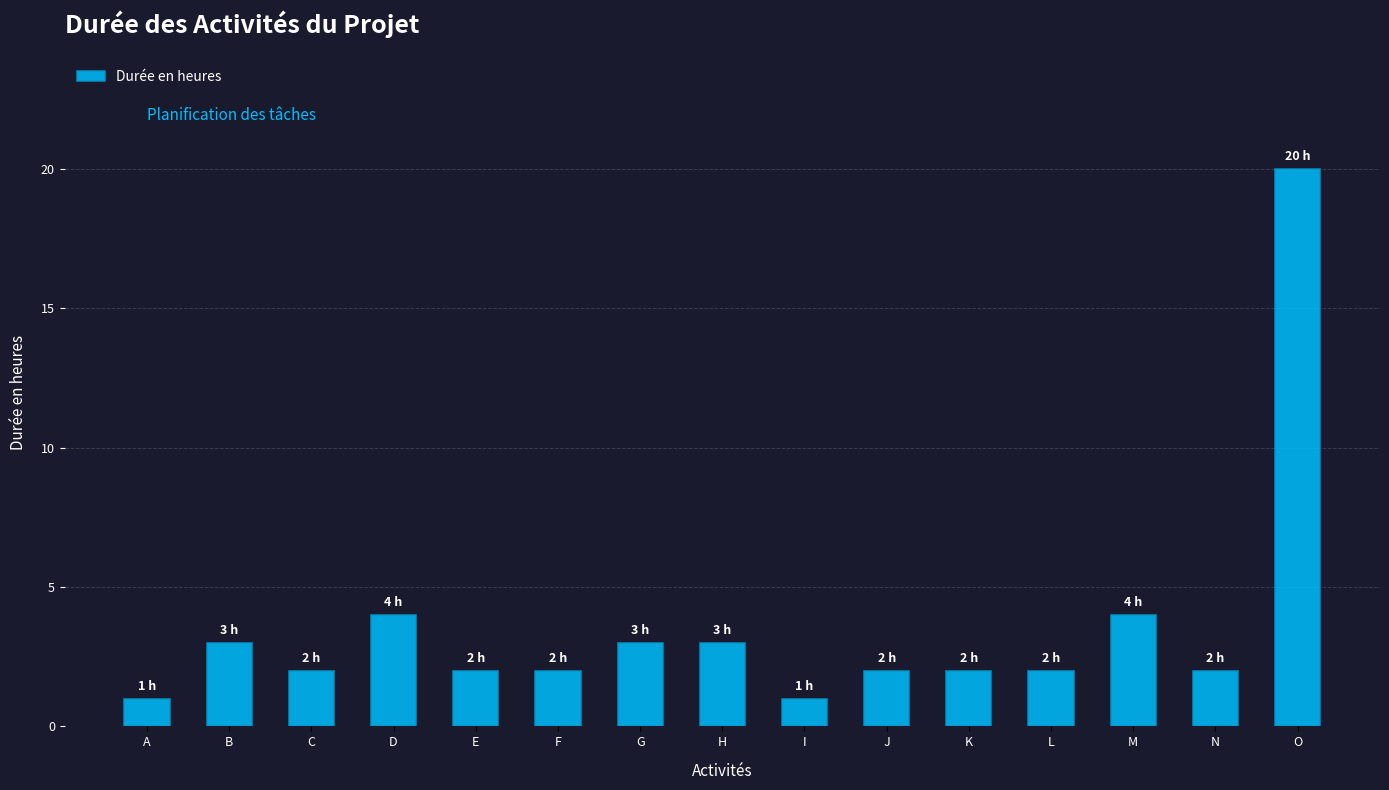

Reading right to left, extract all data points from this chart.

O=20	N=2	M=4	L=2	K=2	J=2	I=1	H=3	G=3	F=2	E=2	D=4	C=2	B=3	A=1